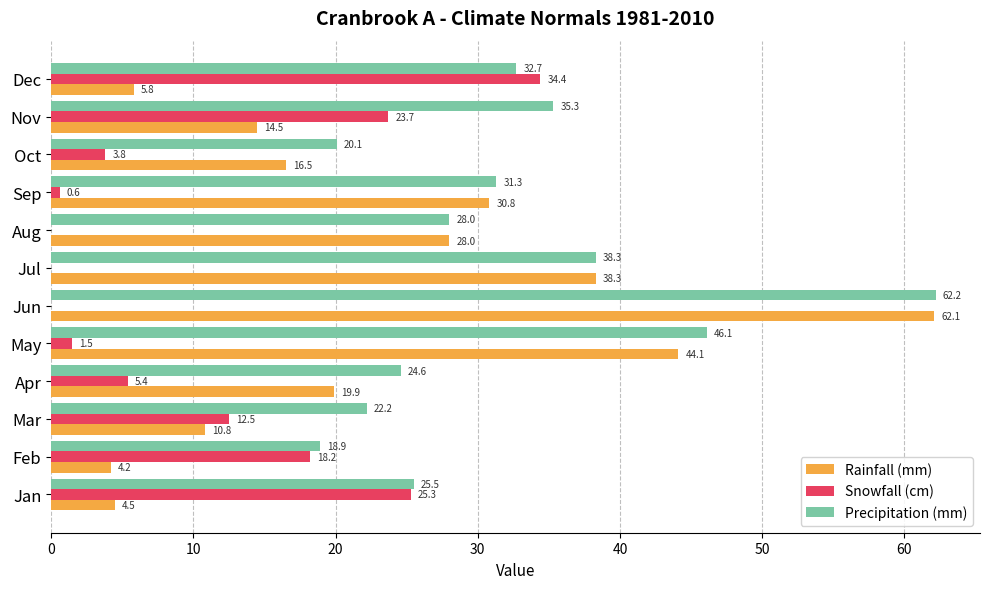

Between Feb and Nov, which series saw the biggest shift?

Precipitation (mm)